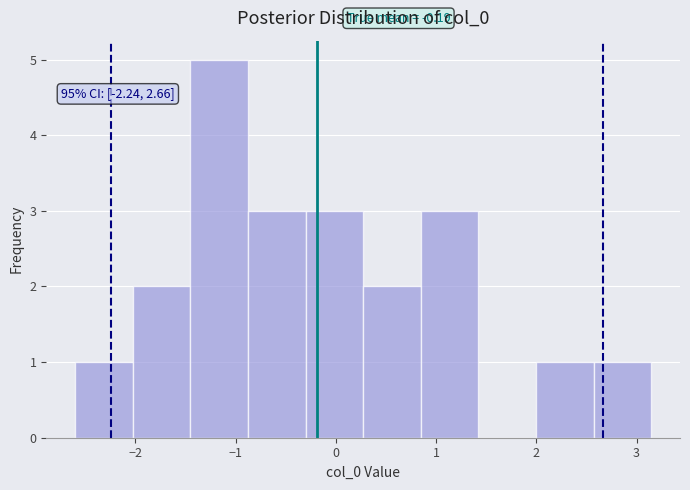

Over which range of the x-axis is the bar tallest?

-1.5 to -0.9